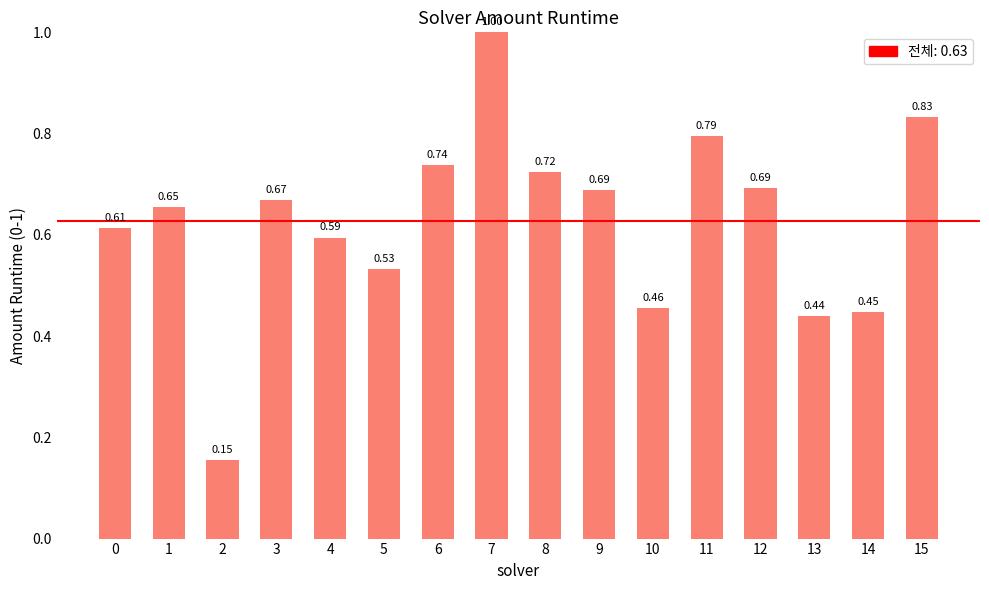

What is the sum of the values at 13 and 9?

1.1